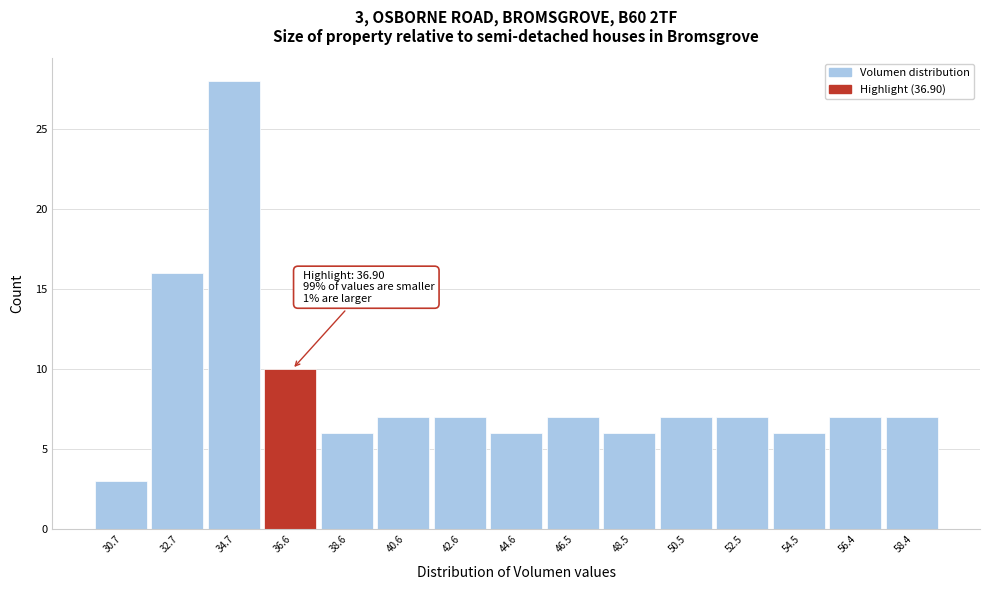

Reading left to right, transcribe all the data shown in this chart.

3	16	28	10	6	7	7	6	7	6	7	7	6	7	7